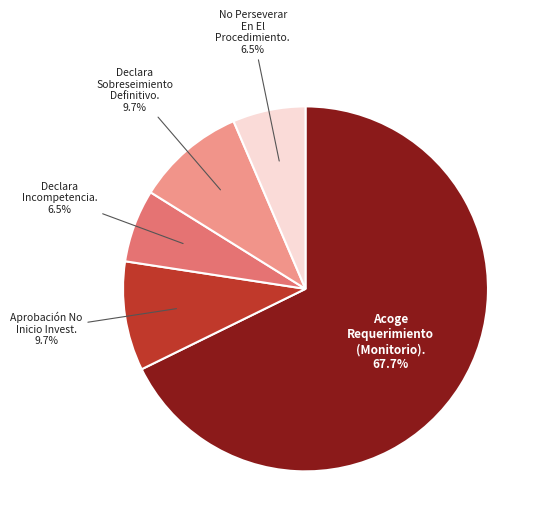

What is the ratio of the value at No Perseverar En El Procedimiento. to the value at Declara Incompetencia.?

1.0